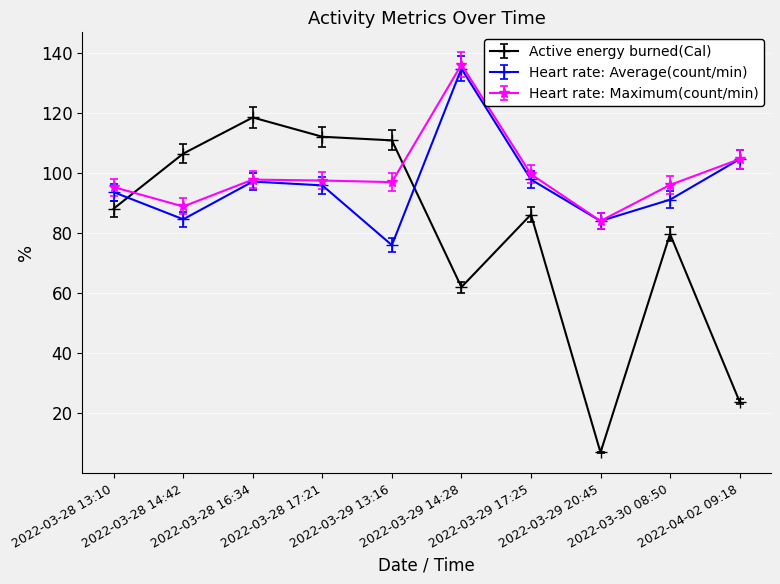

How many lines are shown in the chart?

3